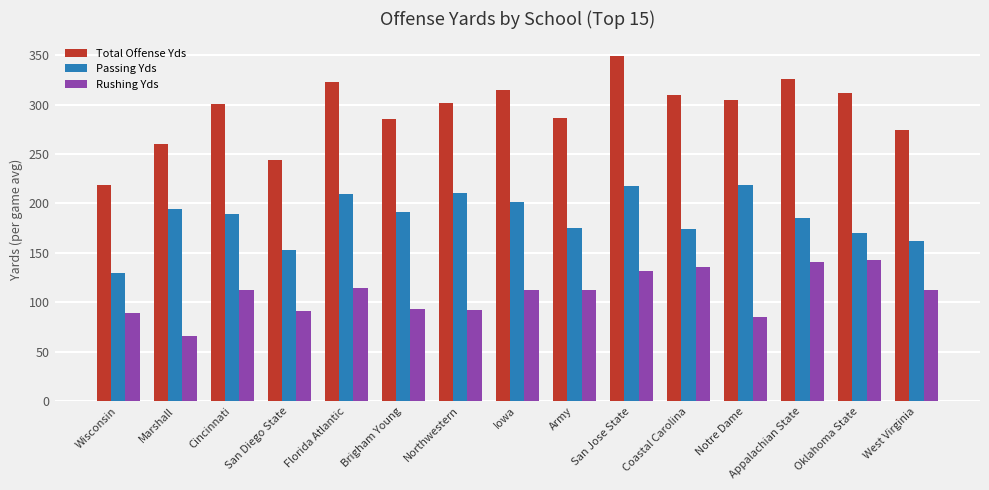

What is the total value across all series at Brigham Young?

570.0